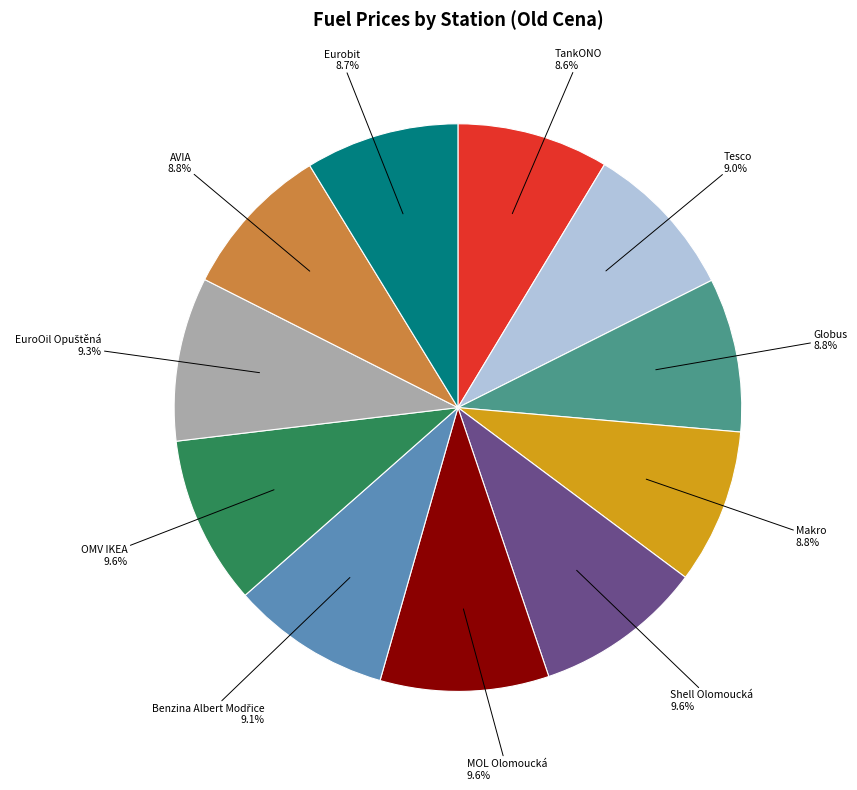

The Tesco slice represents 9% of the pie. True or false?

True